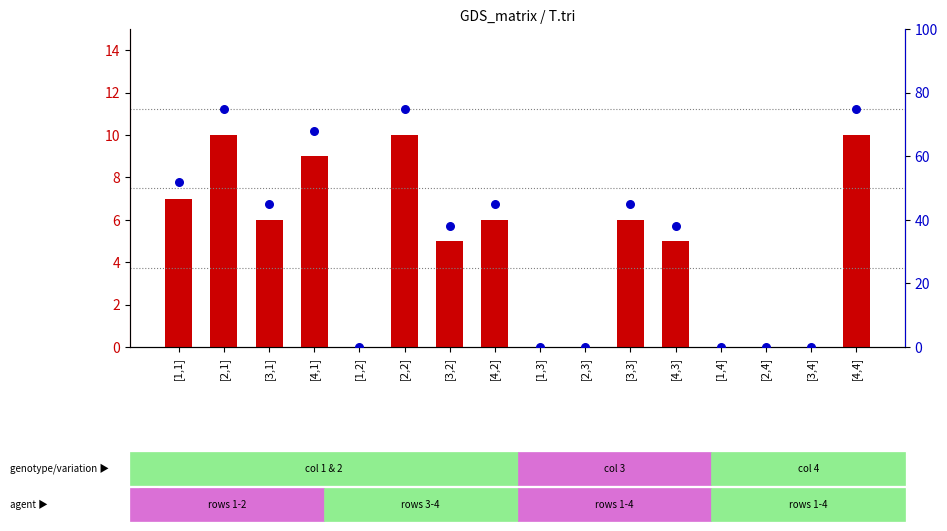

Which series has the largest total across all categories?

percentile rank within the sample